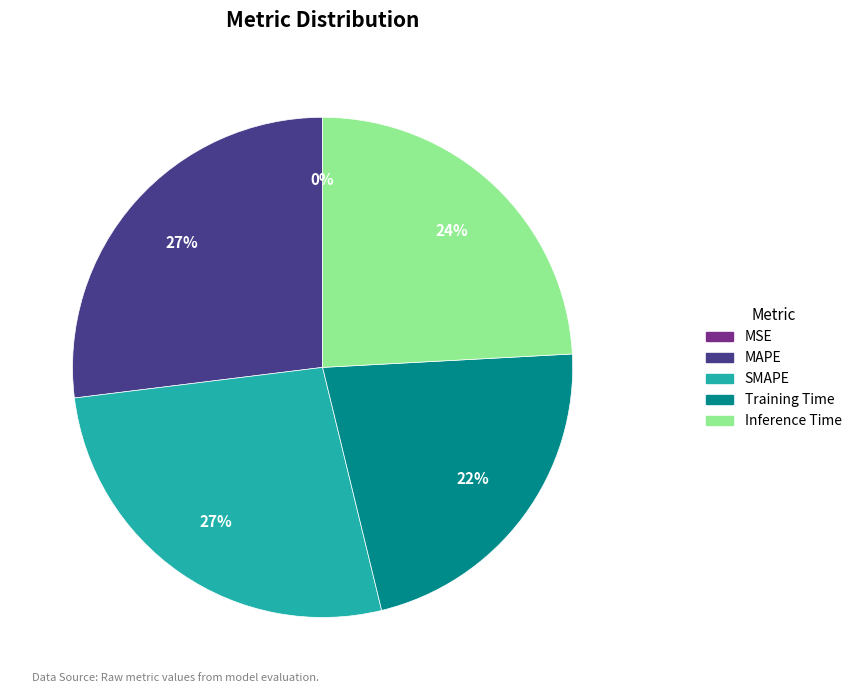

True or false: MAPE accounts for 27% of the total.

True